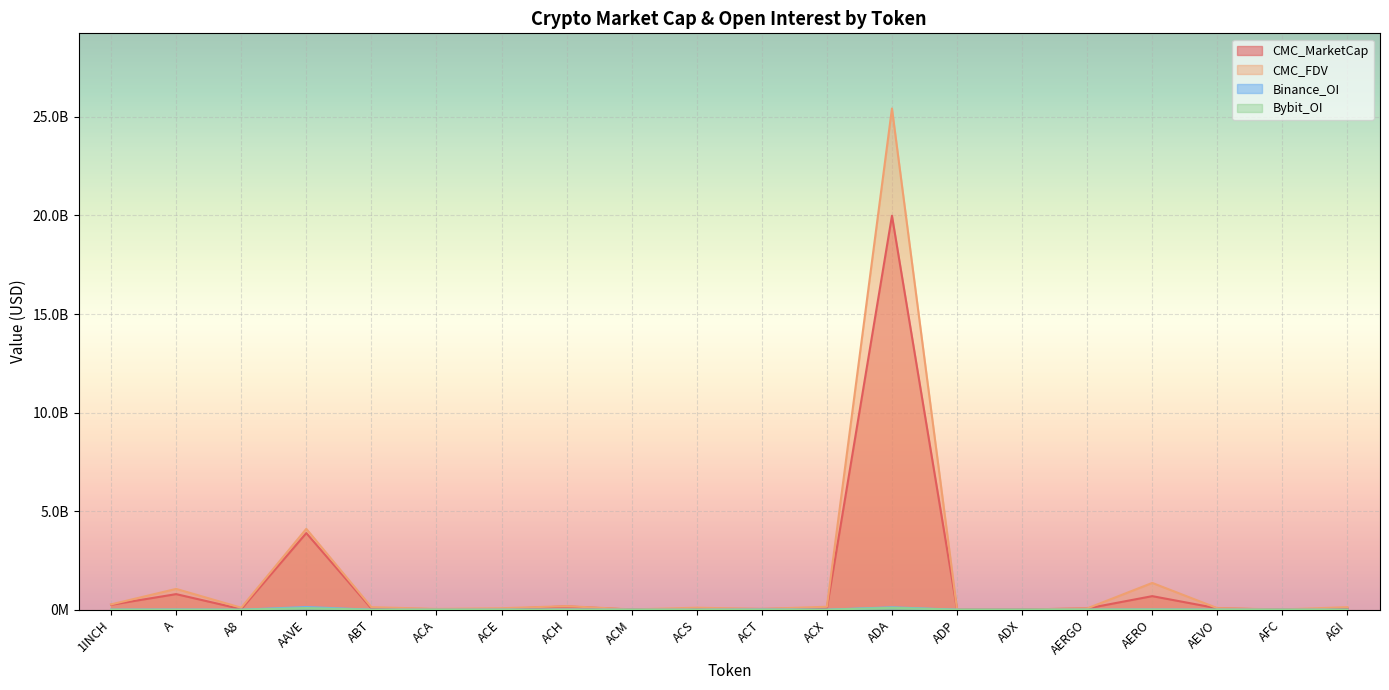

Between 1INCH and ACX, which series saw the biggest shift?

CMC_MarketCap